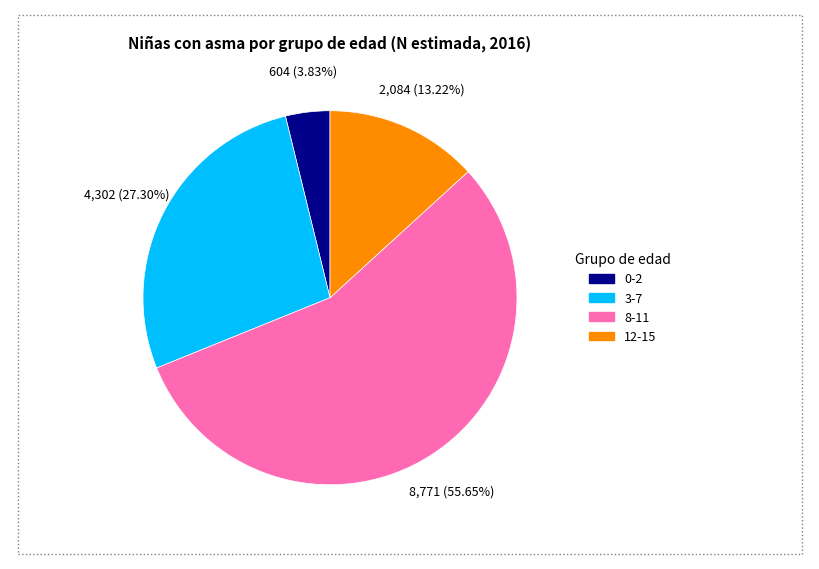

Between 12-15 and 0-2, which is larger?

12-15